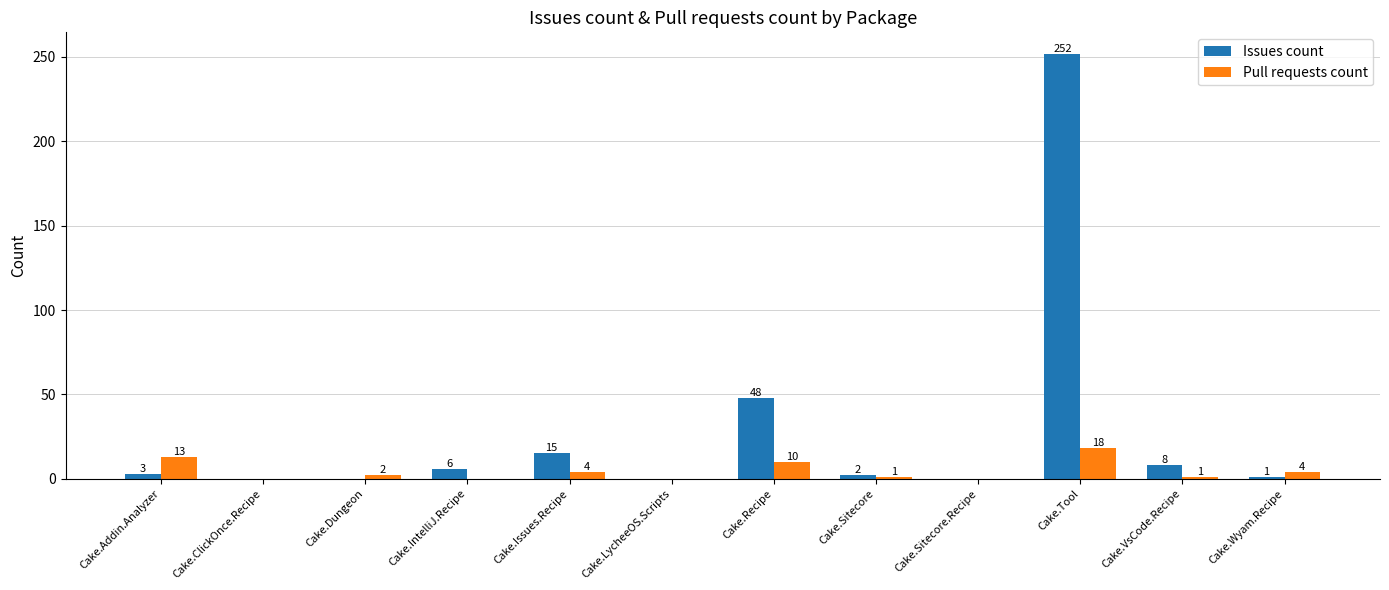

Reading right to left, transcribe all the data shown in this chart.

Issues count: 1	8	252	0	2	48	0	15	6	0	0	3
Pull requests count: 4	1	18	0	1	10	0	4	0	2	0	13